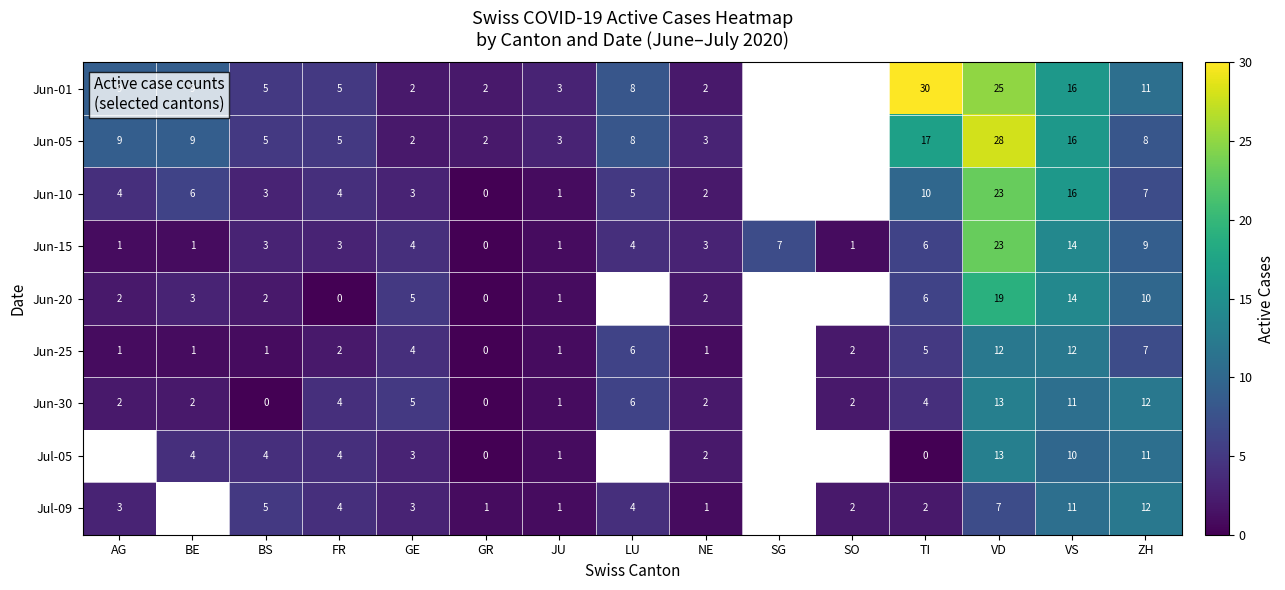

Between JU and GE, which is larger?

JU